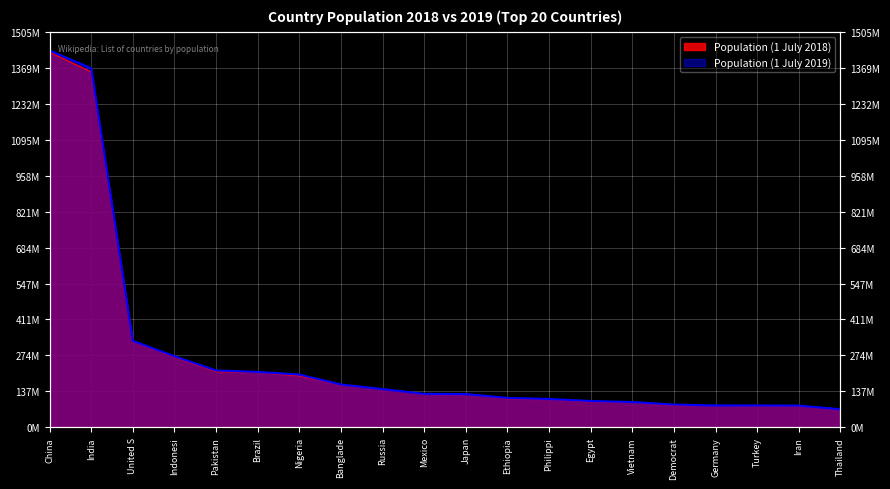

After their last crossing, which series has the higher values: Population (1 July 2019) or Population (1 July 2018)?

Population (1 July 2019)